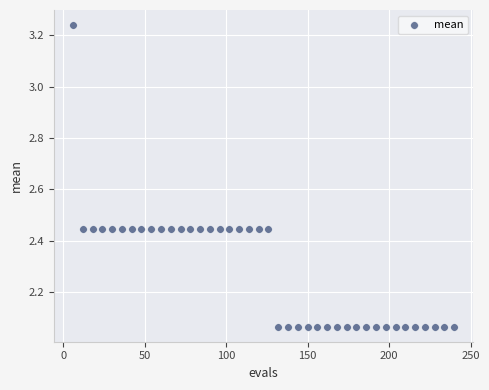

What is the range of X values (max minus min)?

234.0